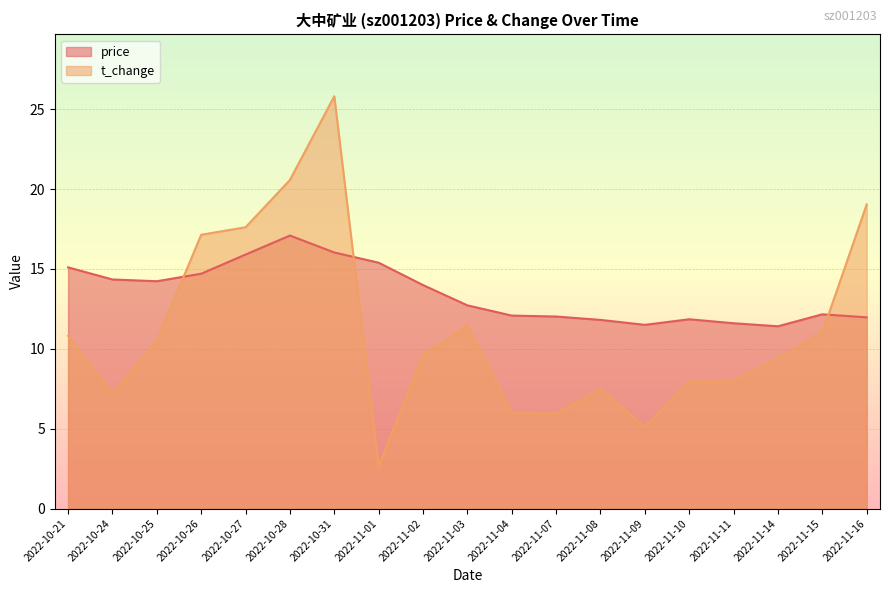

What are all the series names shown in the legend?

price, t_change